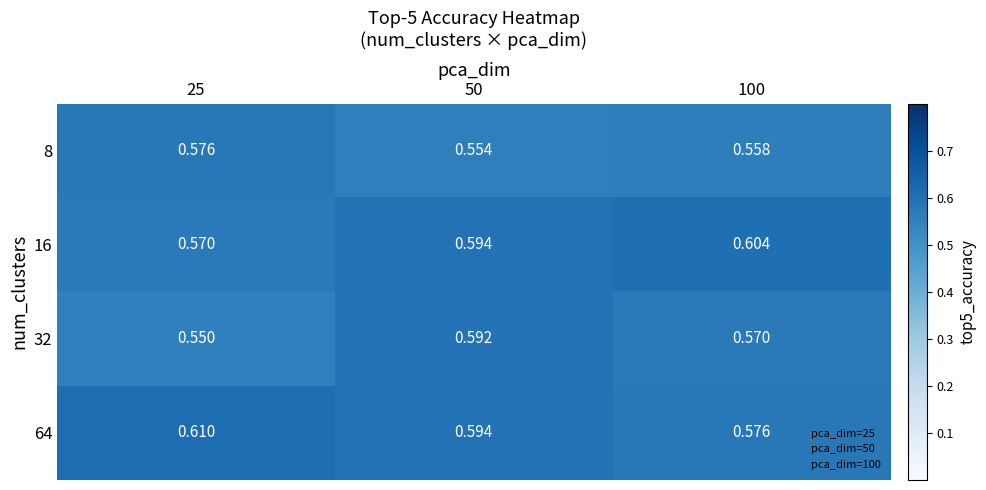

What is the total value across all series at 25?

2.3